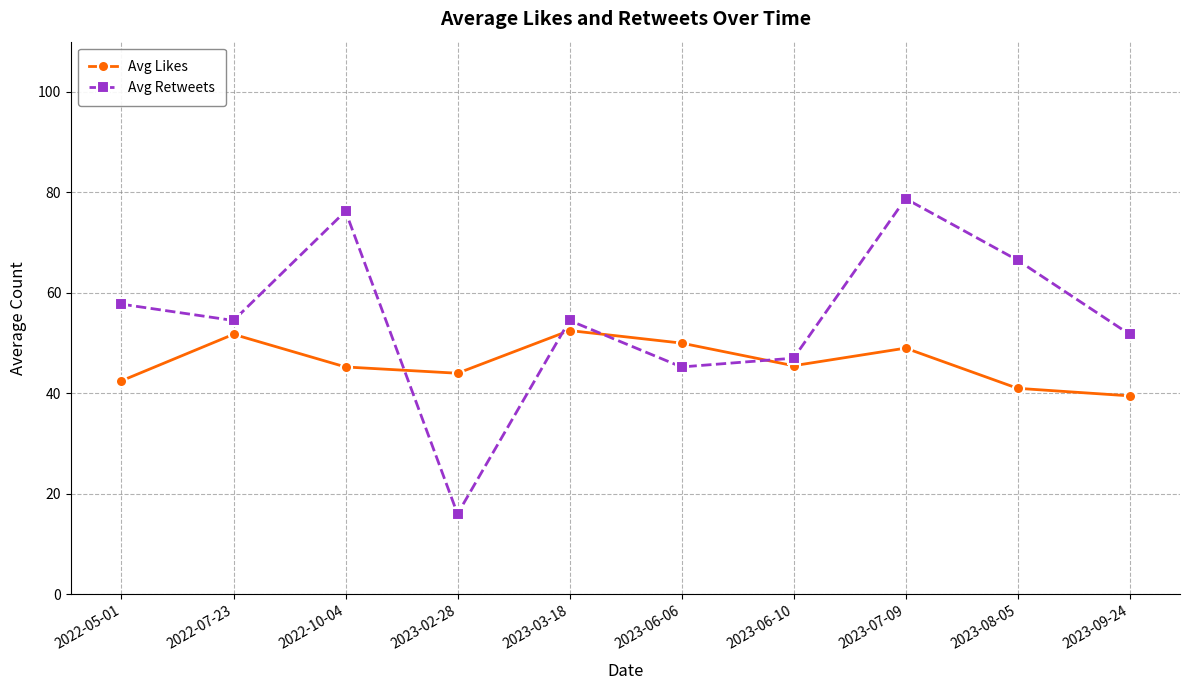

What is the difference between the second highest and second lowest values in the Avg Retweets series?

31.0